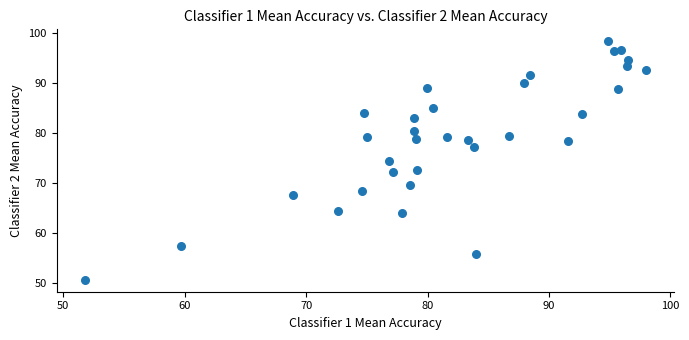

What is the range of X values (max minus min)?

46.2